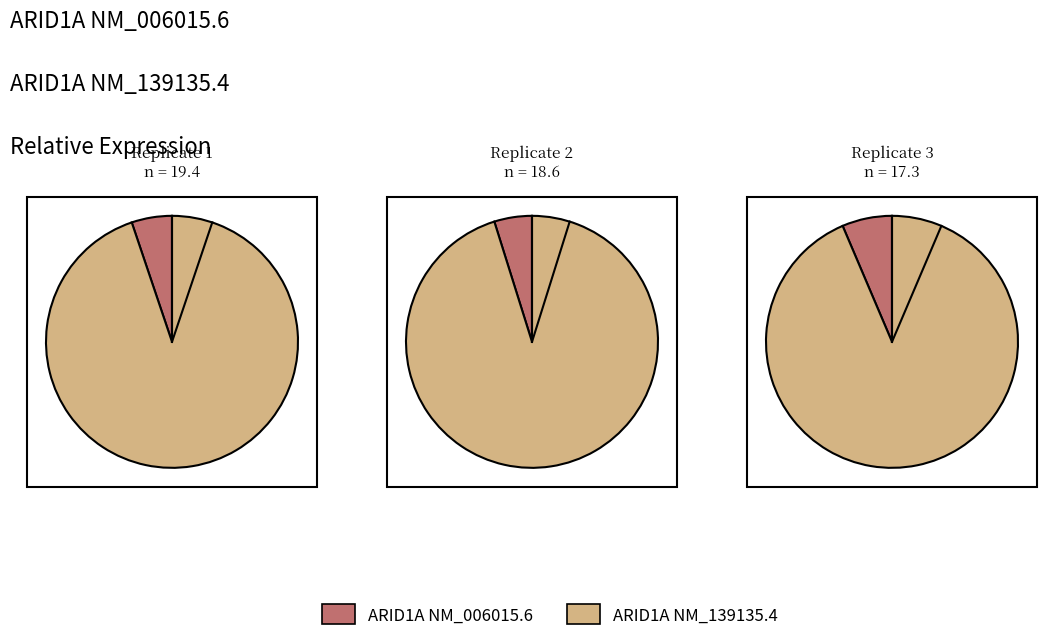

Does Replicate 1 represent more than half of the total?

No